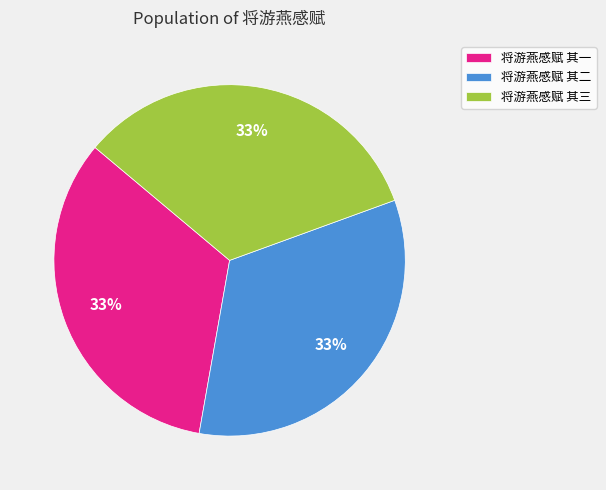

How many segments does this pie chart have?

3